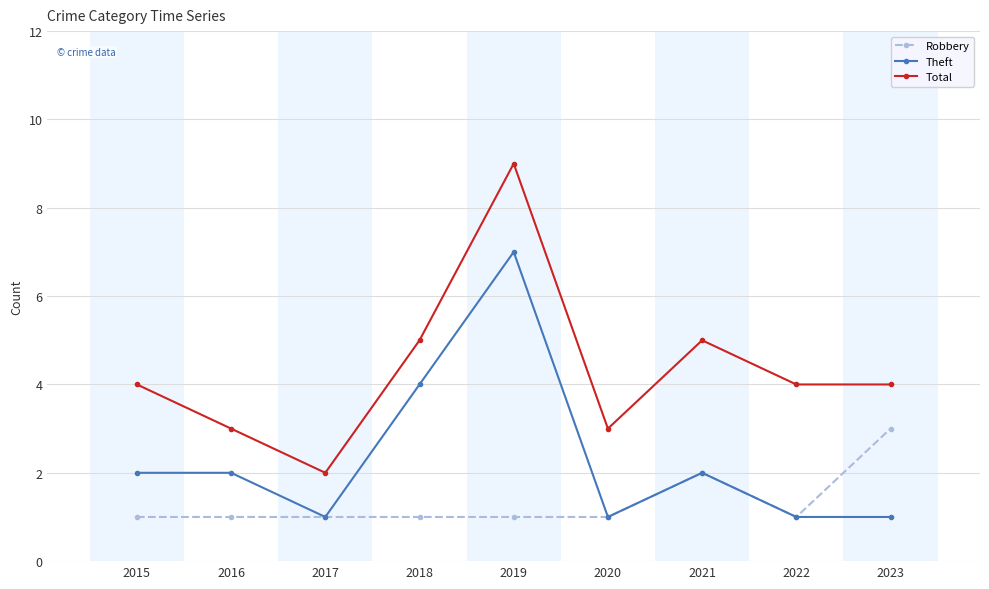

What is the smallest value displayed?

1